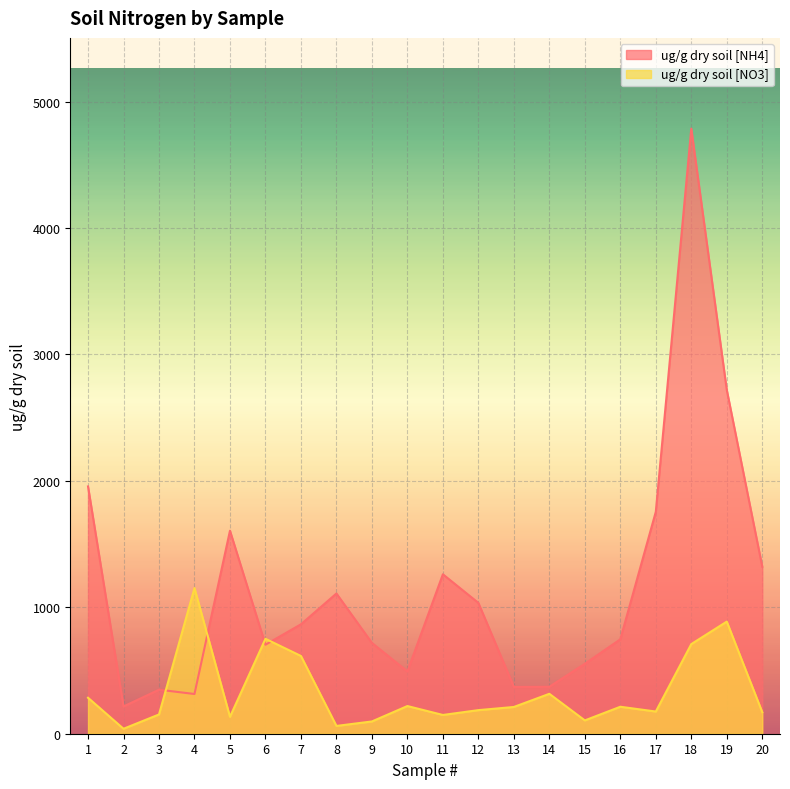

Rank the series at 7 from highest to lowest value.

ug/g dry soil [NH4], ug/g dry soil [NO3]